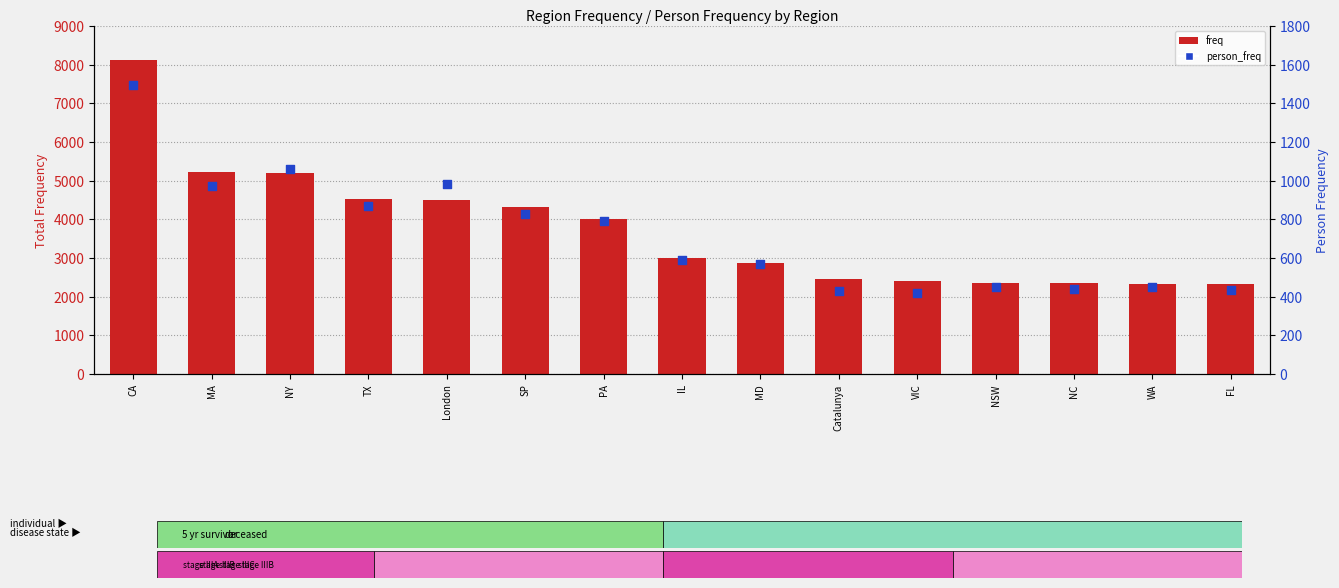

What is the total value across all series at FL?

2772